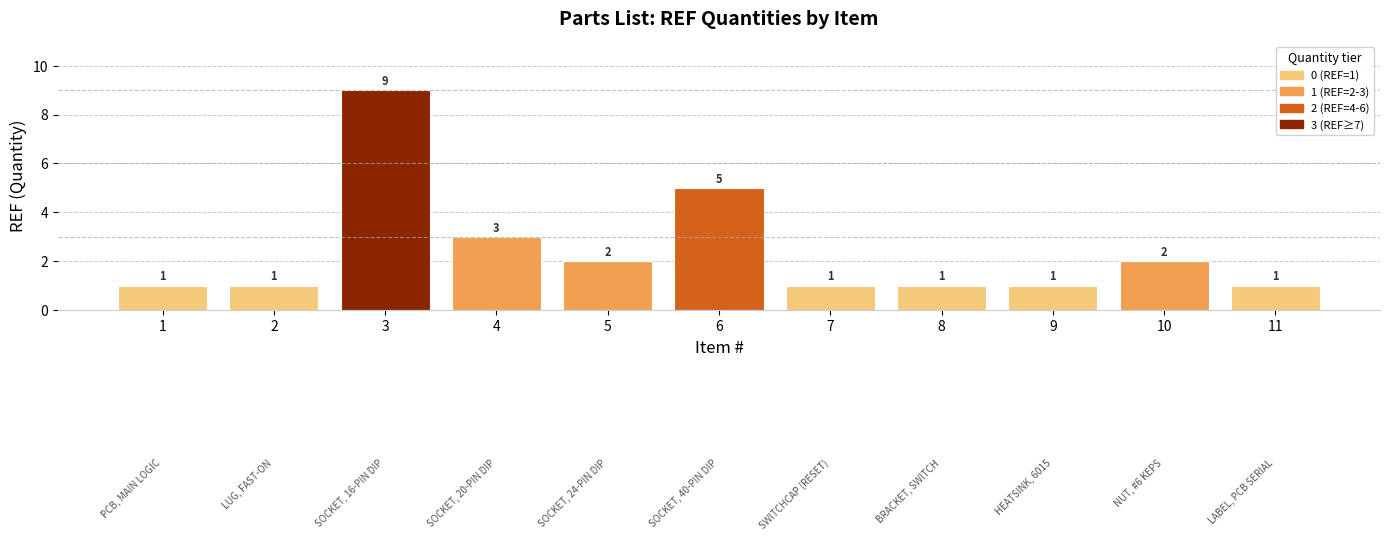

Count the values in the range 1 to 3.

9